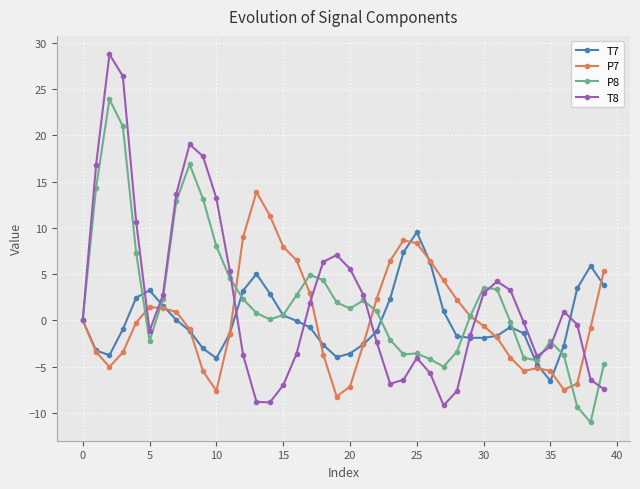

List the series in order of their peak value, lowest first.

T7, P7, P8, T8